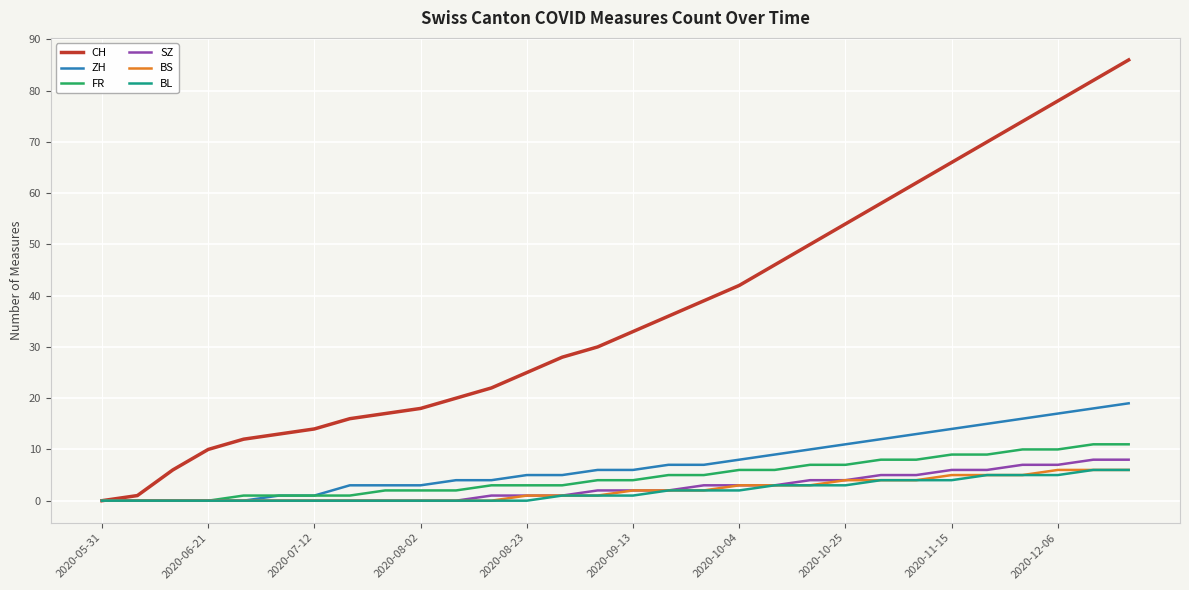

Which series has the largest total across all categories?

CH